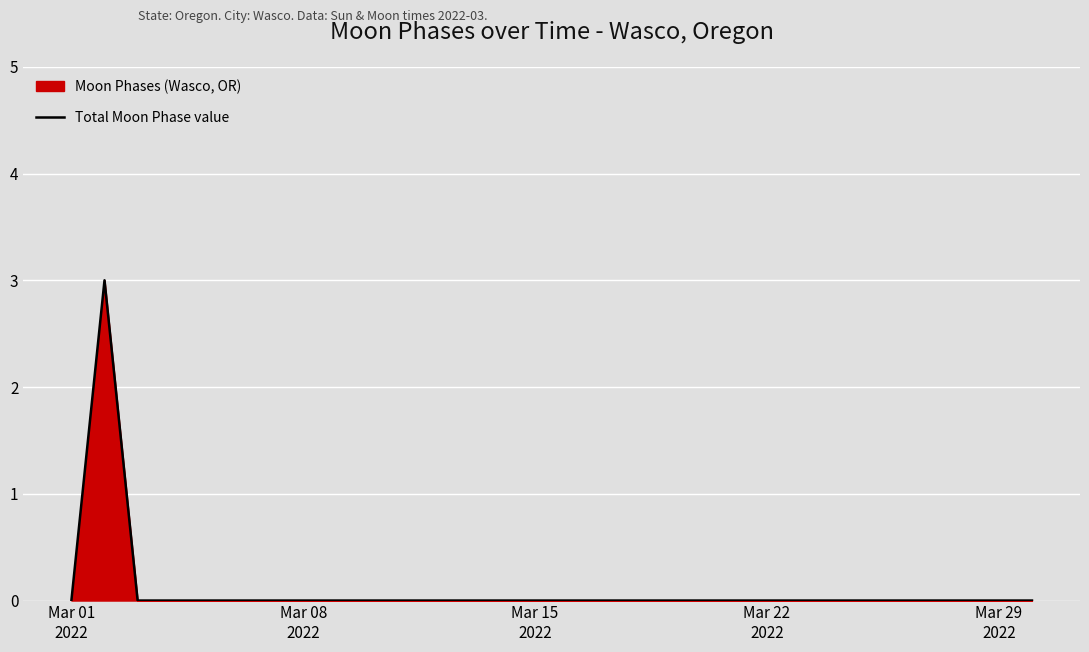

What is the difference between the maximum and minimum values?

3